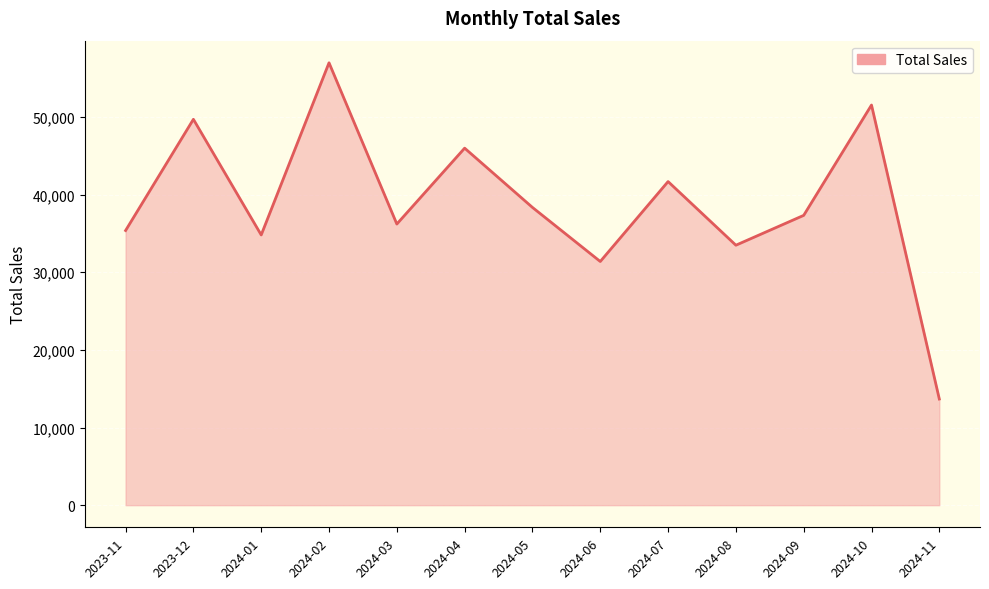

What is the difference between the second highest and second lowest values?

20151.5